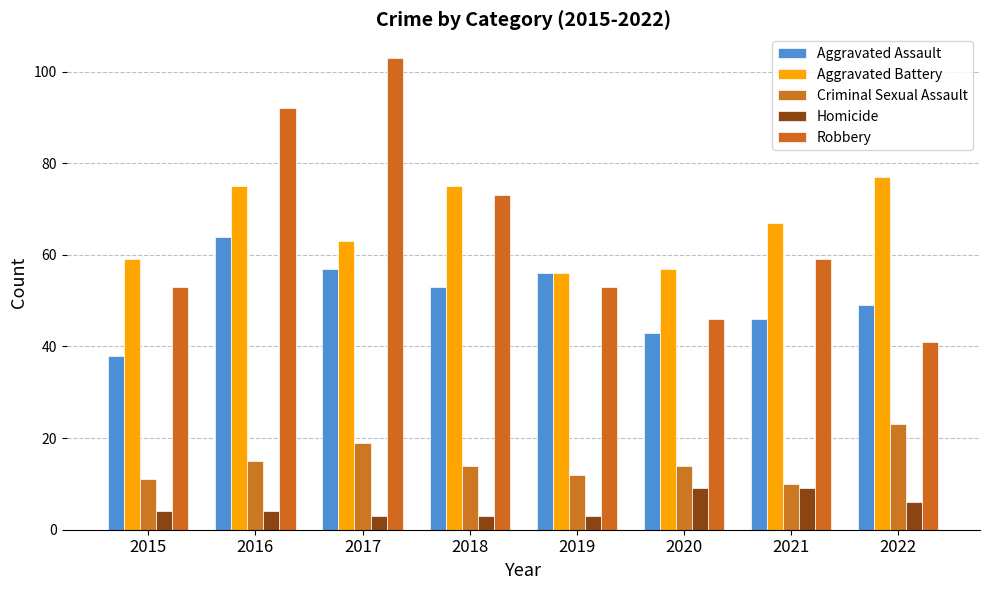

True or false: Robbery has a value of 120 at 2016.

False